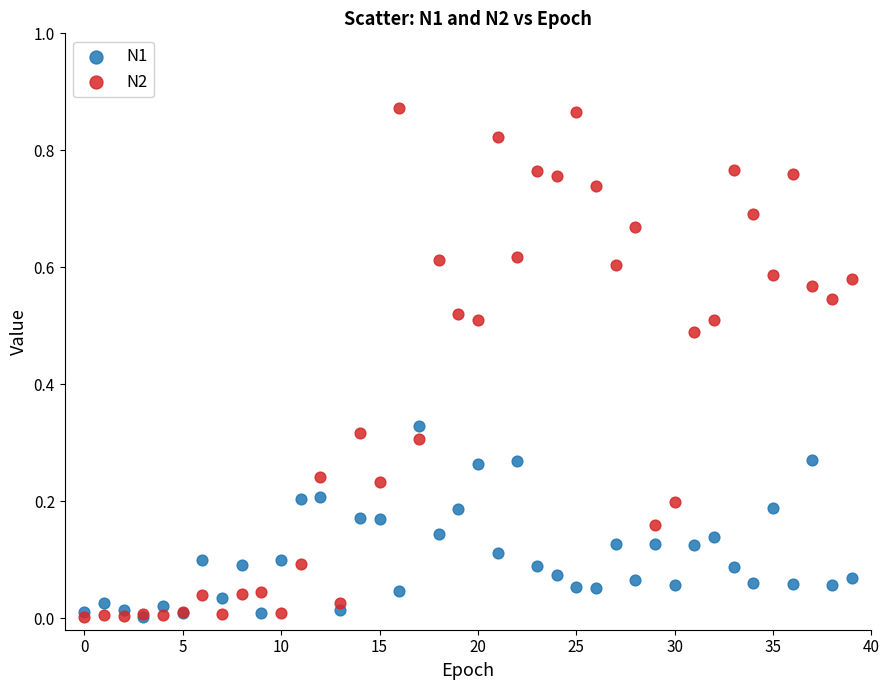

What are all the series names shown in the legend?

N1, N2